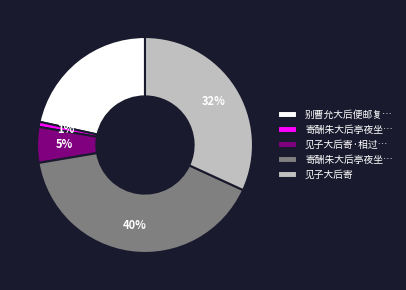

To the nearest percent, what is the average slice percentage?

20%